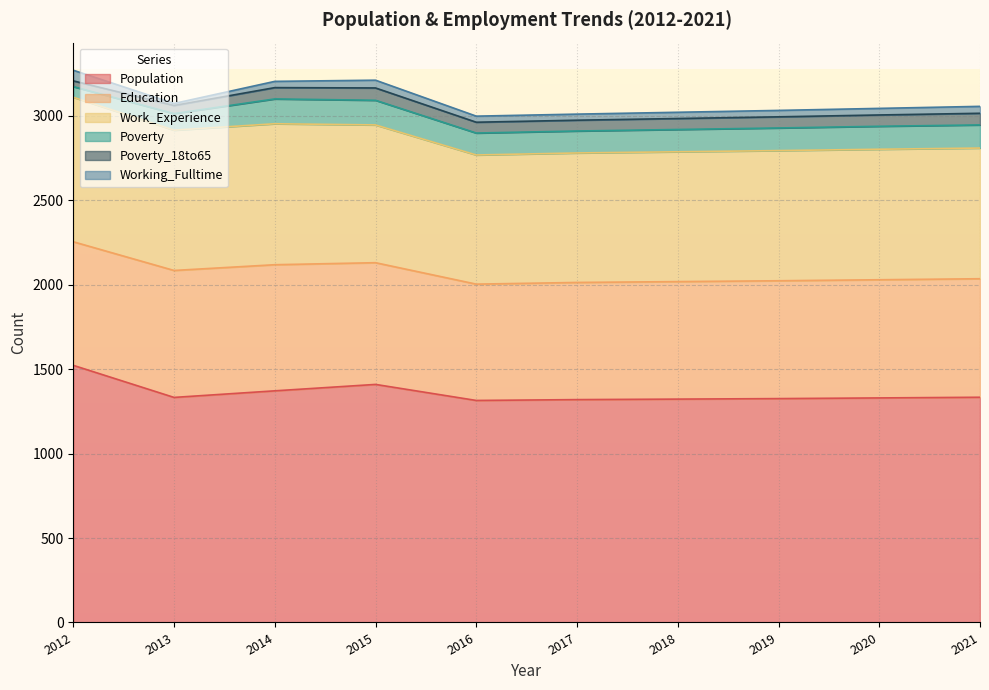

Where is the first local maximum for Working_Fulltime?

2015